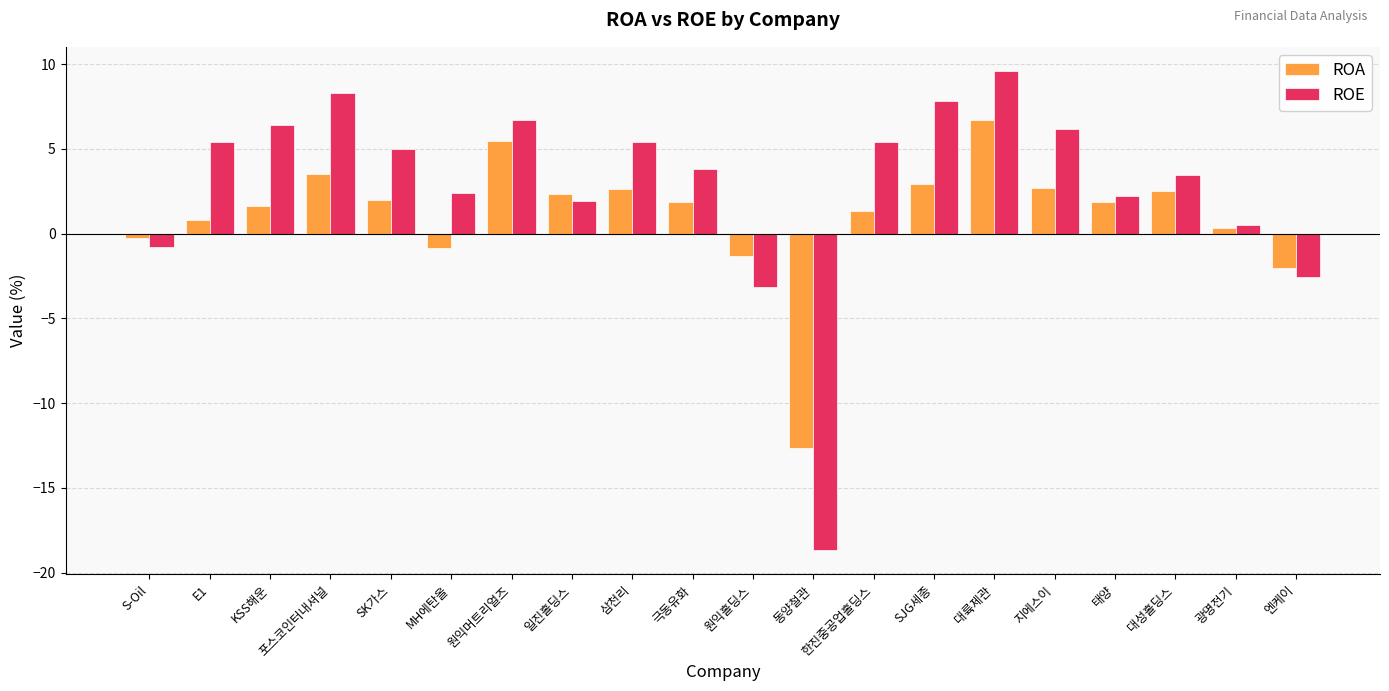

How many groups of bars are there?

20